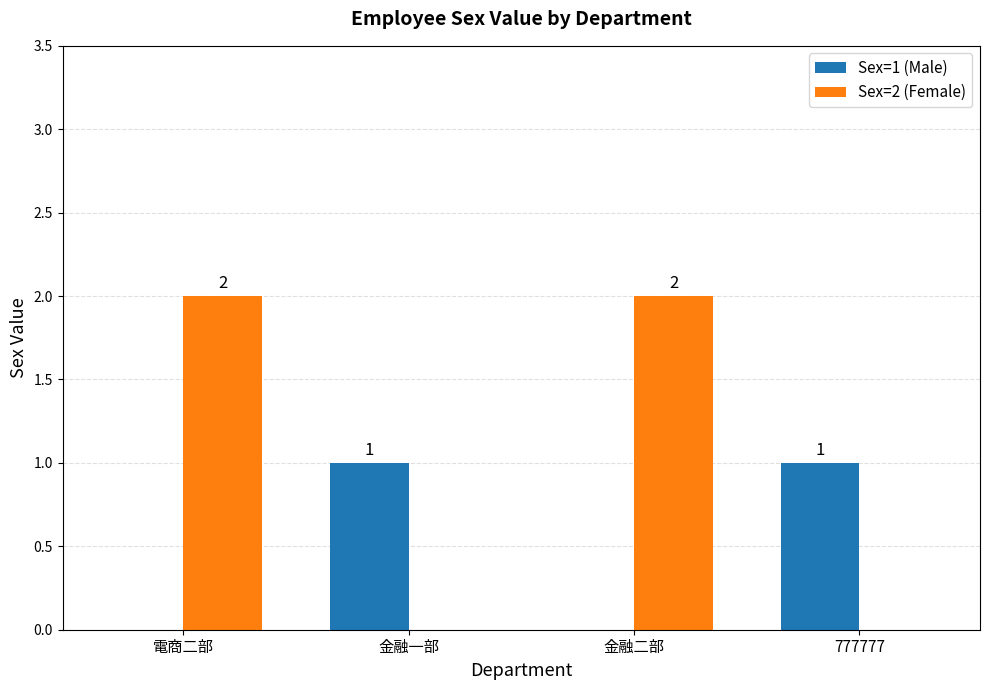

Is it true that Sex=1 (Male) equals 1 at 777777?

True